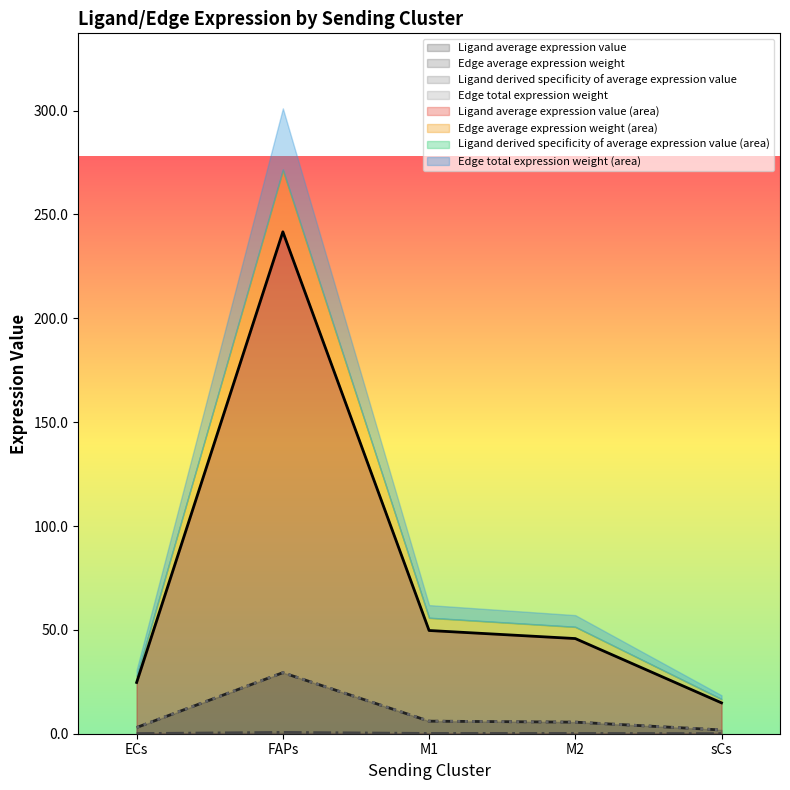

How many values in the Edge average expression weight series exceed 5?

3